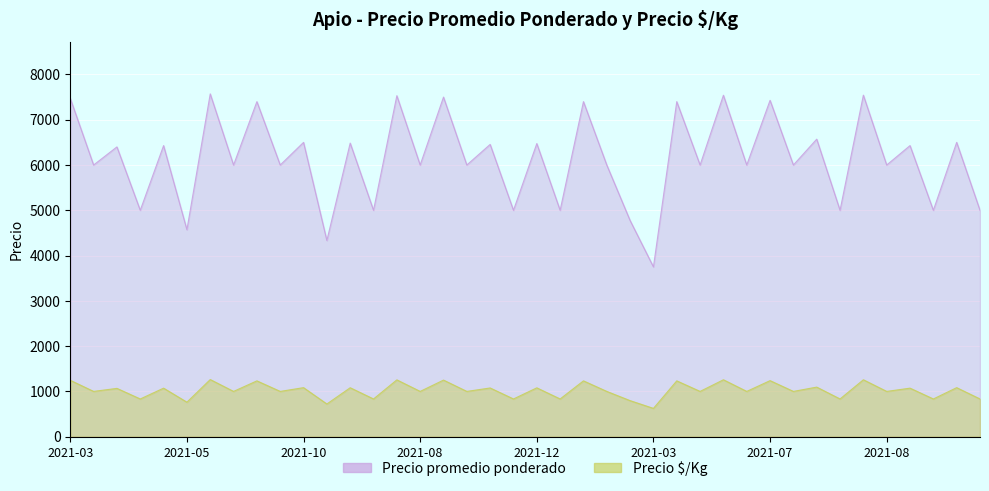

Reading left to right, what are all the values shown in this chart?

Precio promedio ponderado: 7471	6000	6400	5000	6429	4571	7571	6000	7400	6000	6500	4333	6484	5000	7531	6000	7500	6000	6455	5000	6474	5000	7400	6000	4774	3750	7400	6000	7541	6000	7429	6000	6571	5000	7543	6000	6429	5000	6500	5000
Precio £/Kg: 1245	1000	1067	833	1072	762	1262	1000	1233	1000	1083	722	1081	833	1255	1000	1250	1000	1076	833	1079	833	1233	1000	796	625	1233	1000	1257	1000	1238	1000	1095	833	1257	1000	1072	833	1083	833